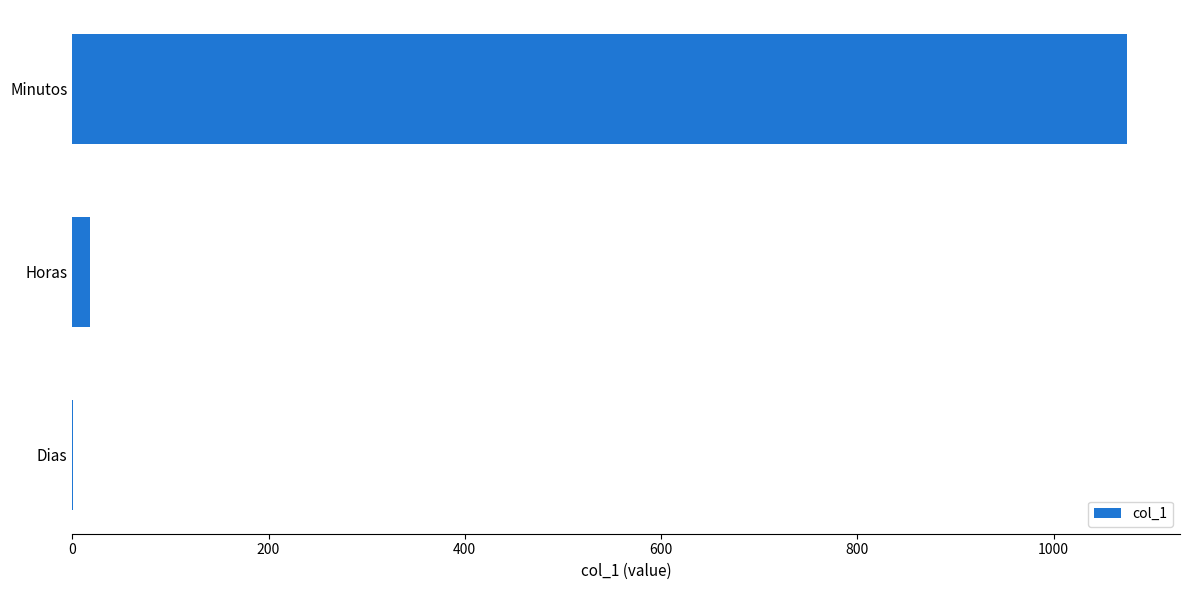

At which category does the chart reach its peak across all series?

Minutos